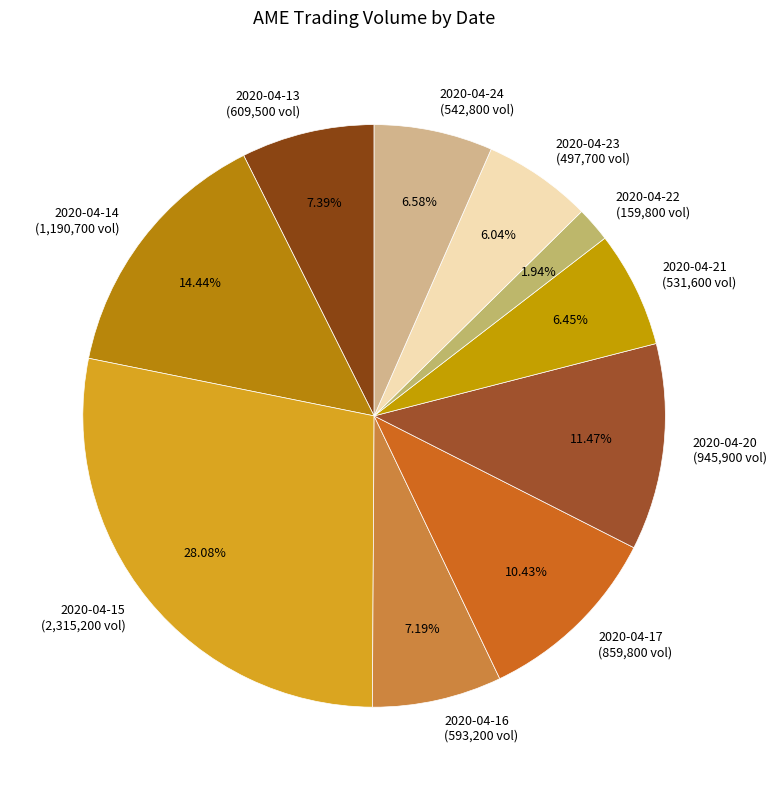

How many segments does this pie chart have?

10